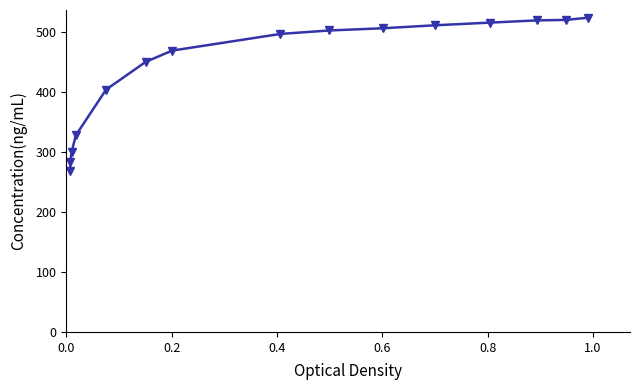

What is the value of the 7th point from the left?

469.2